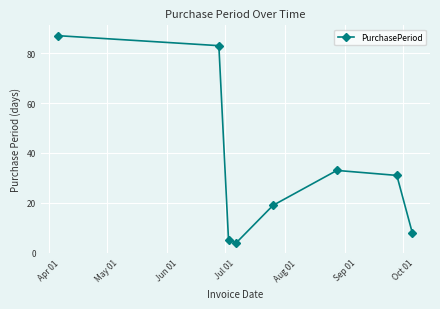

What is the value of the 1st point from the left?

87